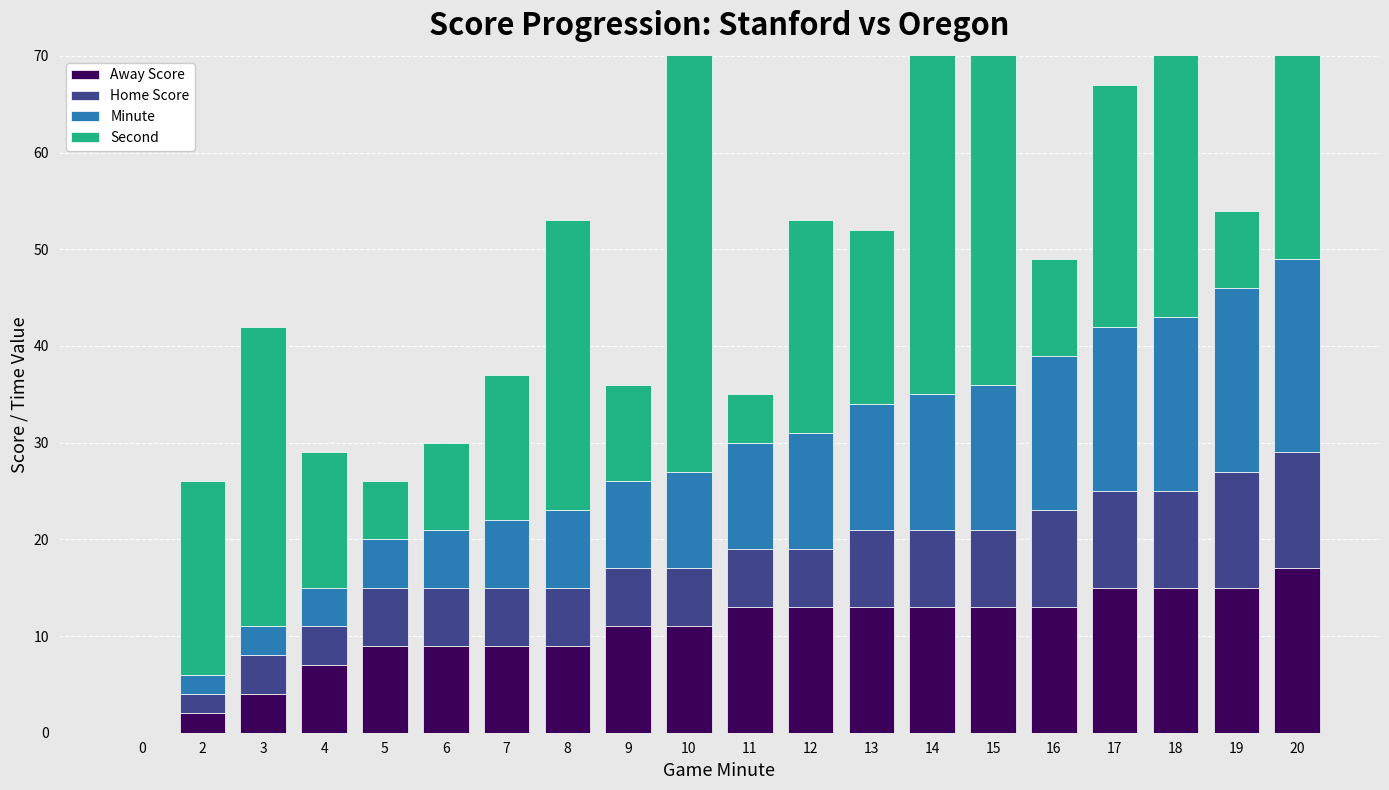

What is the value of the Second bar at the 2nd from the left?

20